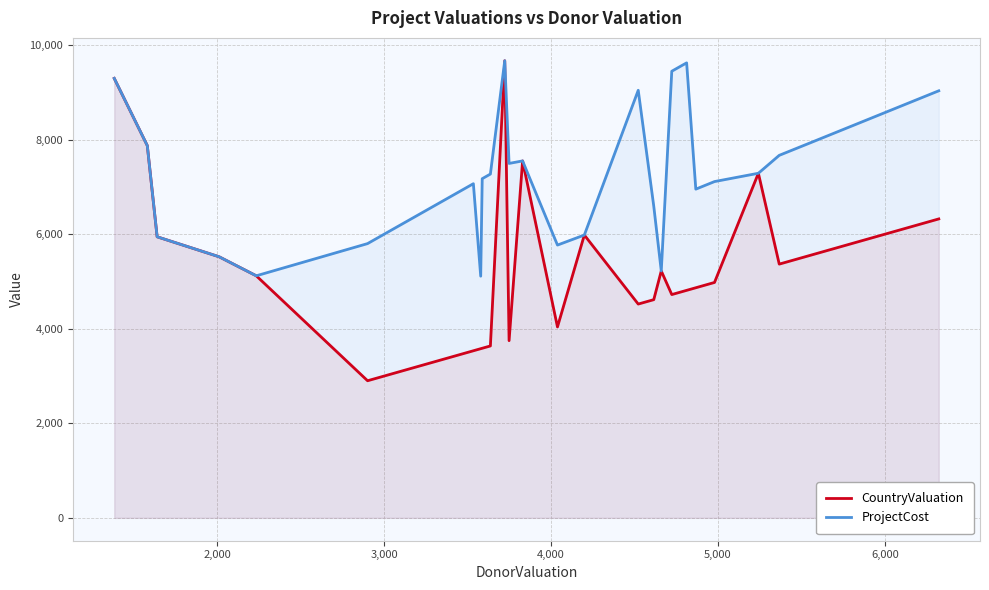

What is the minimum value for ProjectCost?

5112